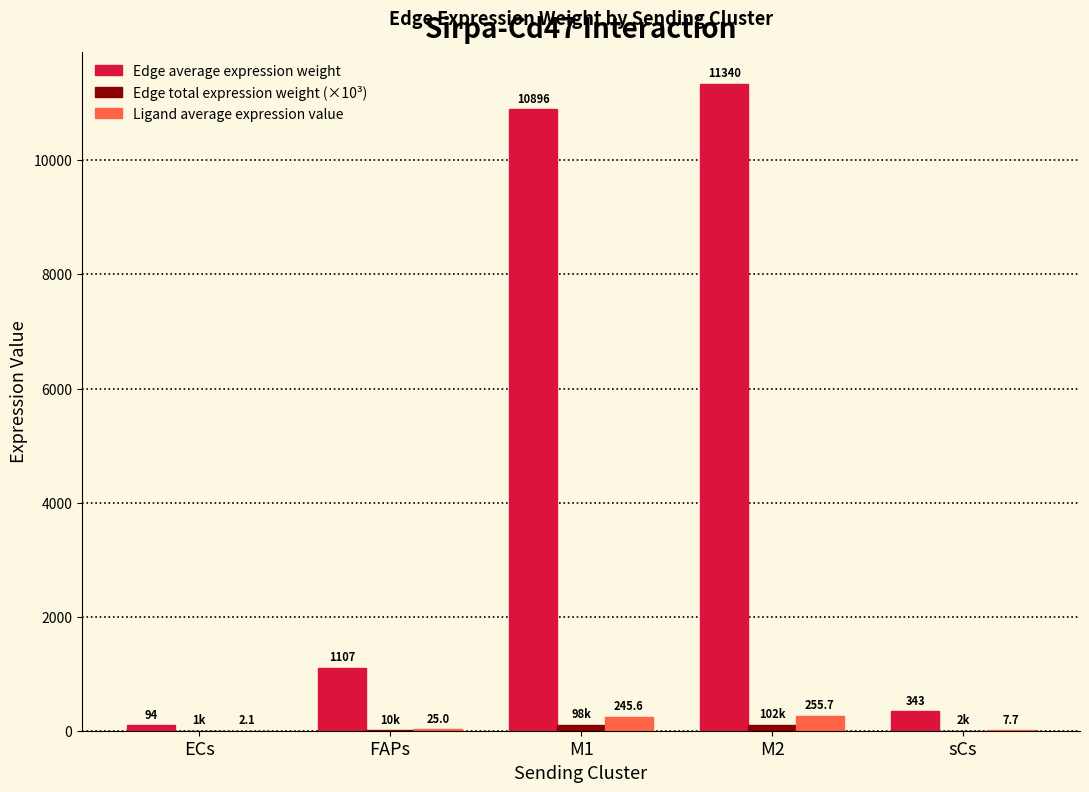

Which series has the largest total across all categories?

Edge average expression weight